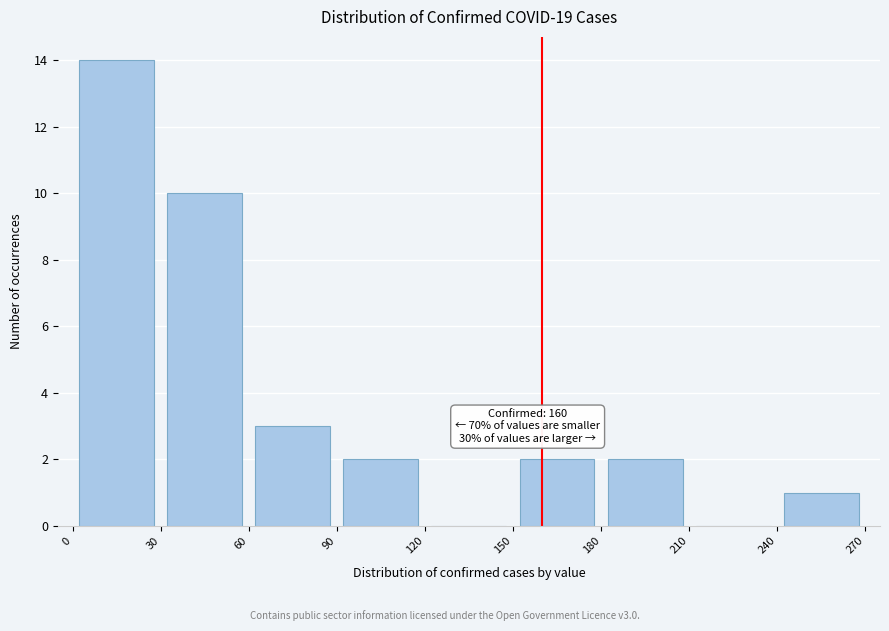

Over which range of the x-axis is the bar tallest?

0 to 30